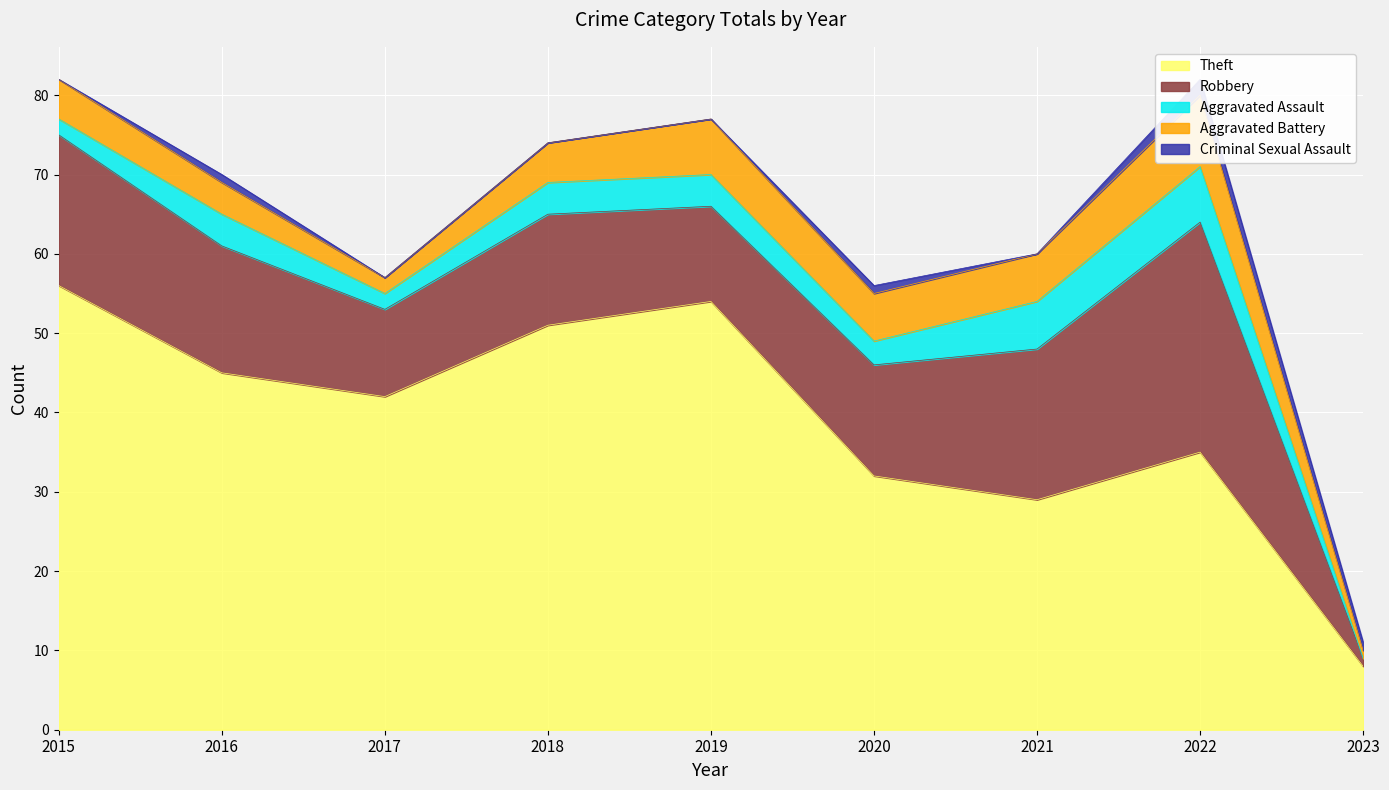

Reading right to left, what are all the values shown in this chart?

Theft: 2023=8	2022=35	2021=29	2020=32	2019=54	2018=51	2017=42	2016=45	2015=56
Robbery: 2023=1	2022=29	2021=19	2020=14	2019=12	2018=14	2017=11	2016=16	2015=19
Aggravated Assault: 2023=0	2022=7	2021=6	2020=3	2019=4	2018=4	2017=2	2016=4	2015=2
Aggravated Battery: 2023=1	2022=9	2021=6	2020=6	2019=7	2018=5	2017=2	2016=4	2015=5
Criminal Sexual Assault: 2023=1	2022=2	2021=0	2020=1	2019=0	2018=0	2017=0	2016=1	2015=0